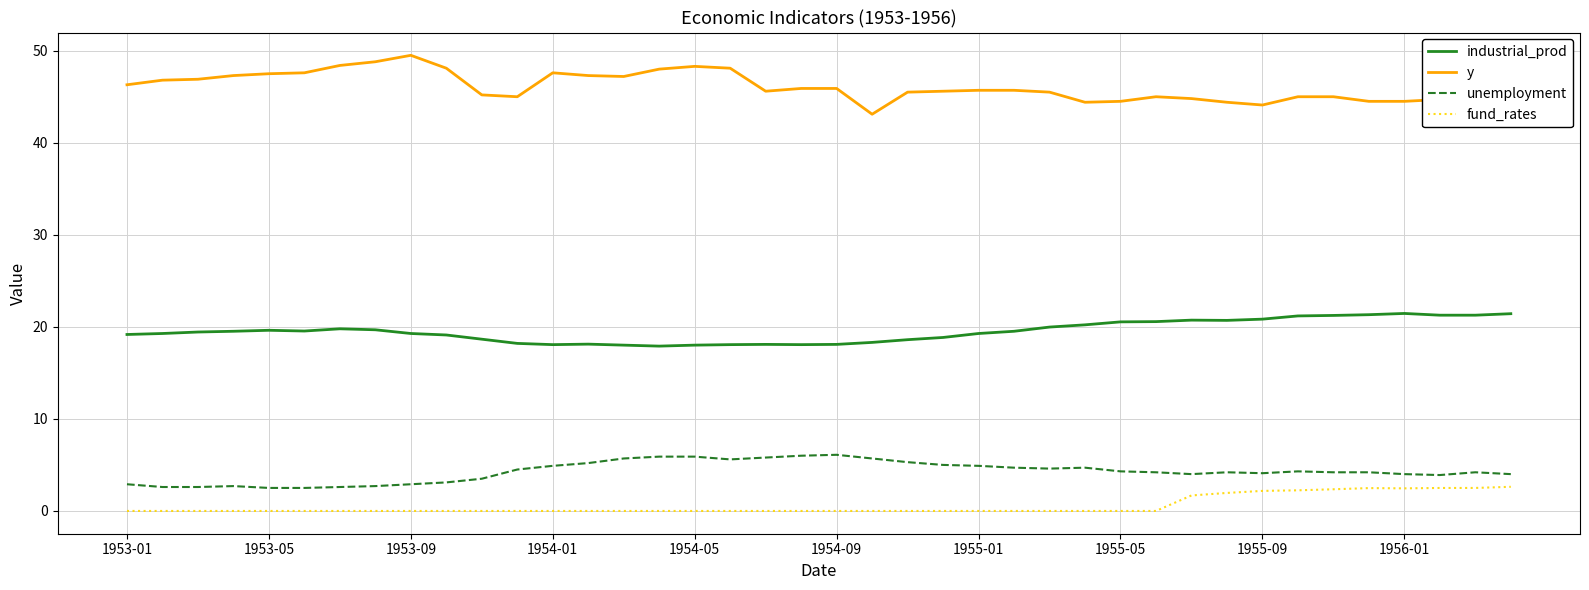

Which series has the largest total across all categories?

y